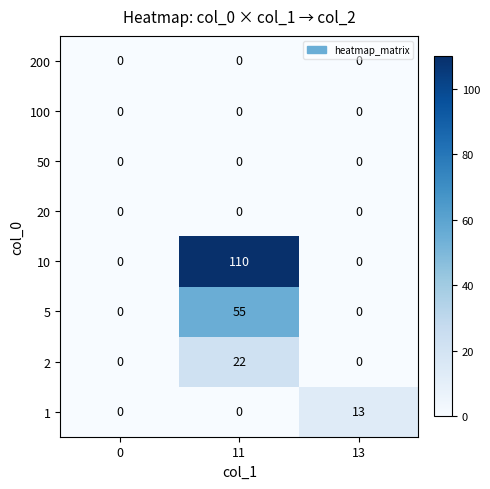

Reading left to right, extract all data points from this chart.

200: 0=0	11=0	13=0
100: 0=0	11=0	13=0
50: 0=0	11=0	13=0
20: 0=0	11=0	13=0
10: 0=0	11=110	13=0
5: 0=0	11=55	13=0
2: 0=0	11=22	13=0
1: 0=0	11=0	13=13